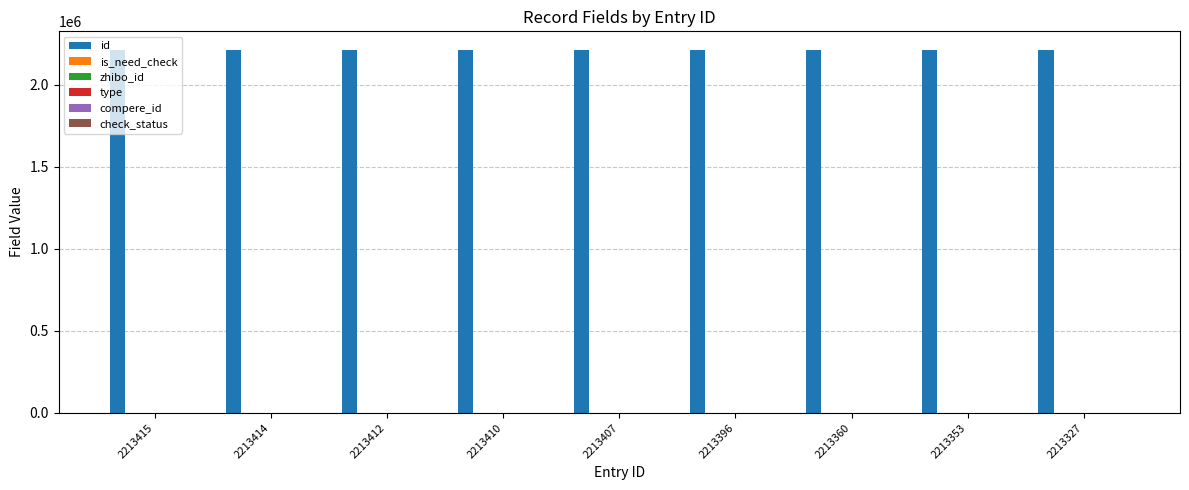

What is the spread (max minus min) of values at 2213327?

2213327